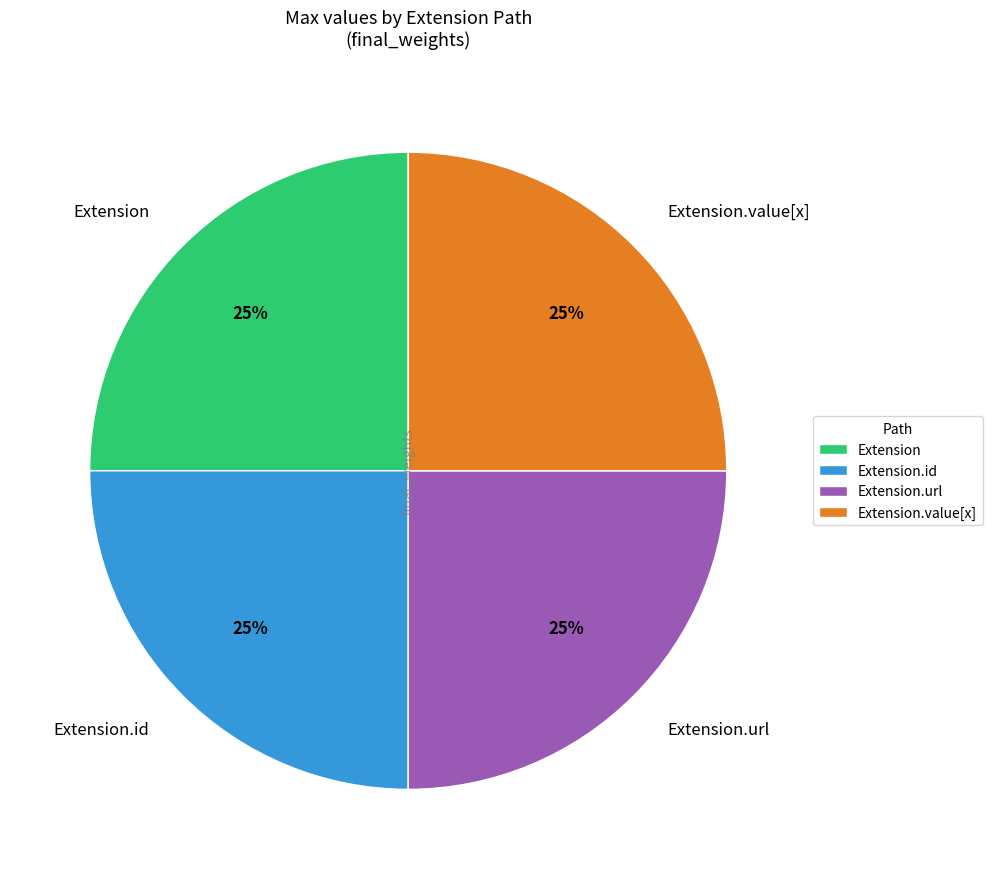

The Extension.value[x] slice represents 34% of the pie. True or false?

False